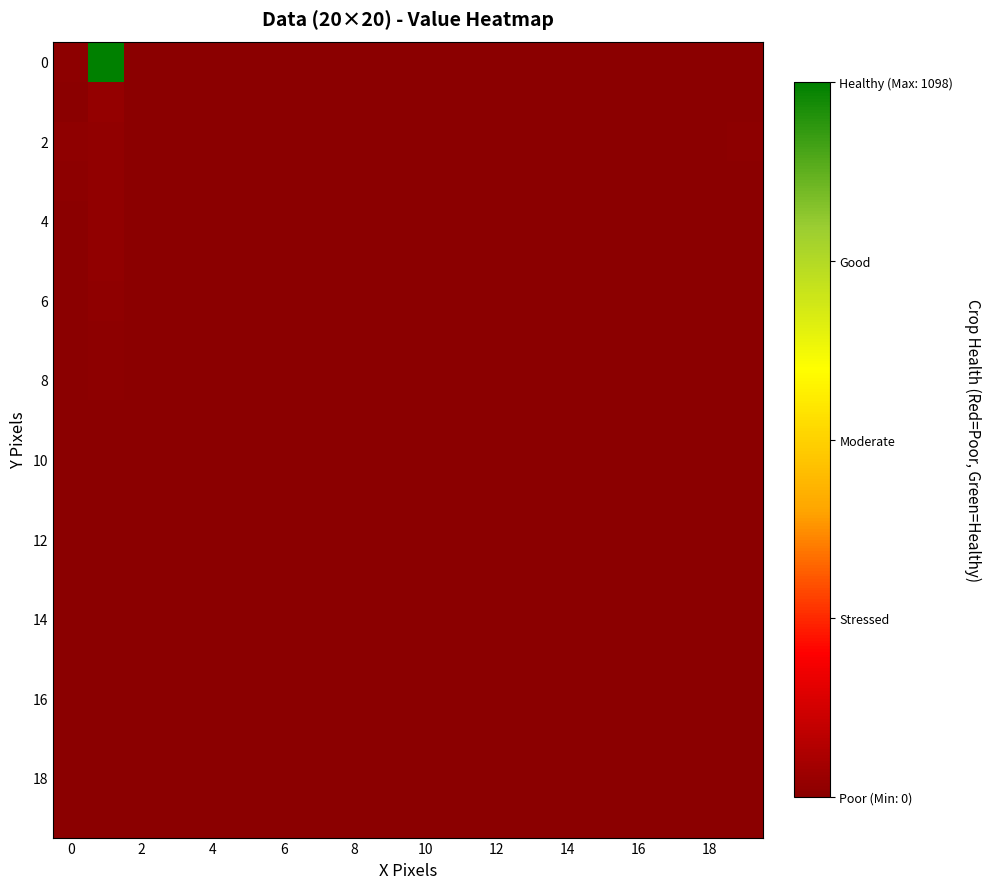

What is the greatest value displayed?

1098